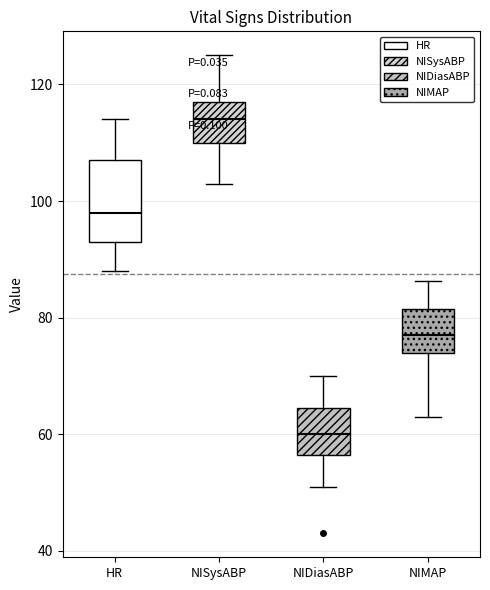

Which box has the lowest median line?

NIDiasABP